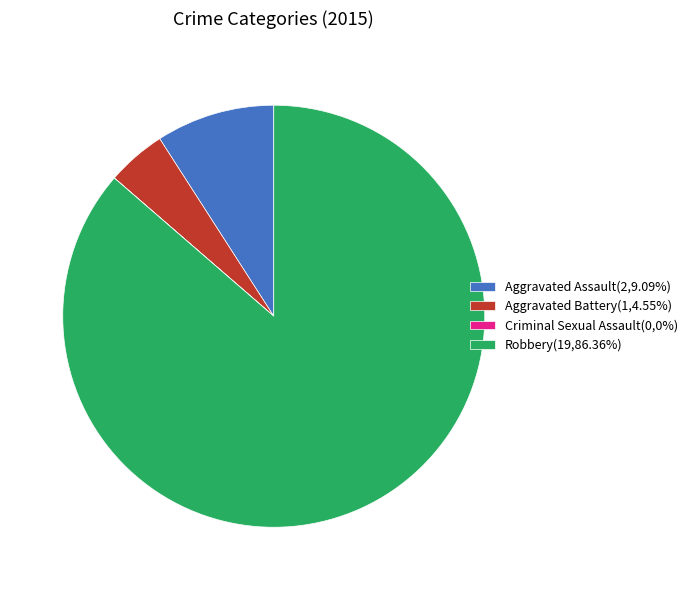

Is the sum of Aggravated Assault(2,9.09%) and Aggravated Battery(1,4.55%) greater than half?

No